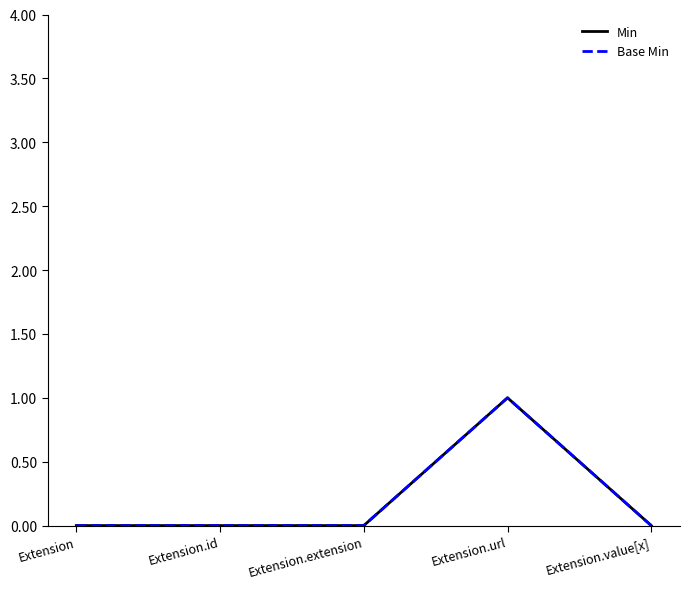

Does the chart display data point markers on the line(s)?

No